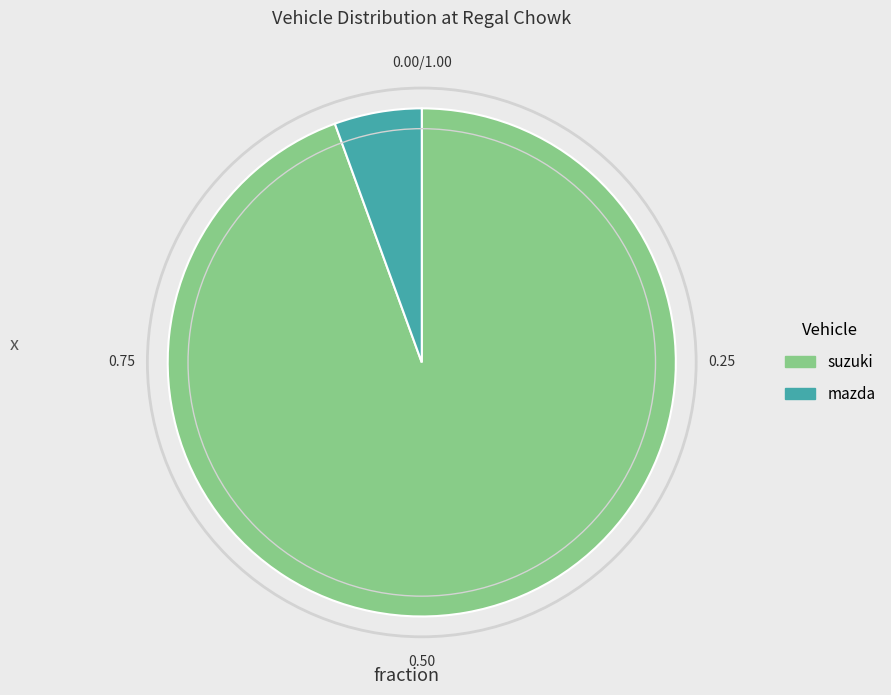

How many slices are in this pie chart?

2